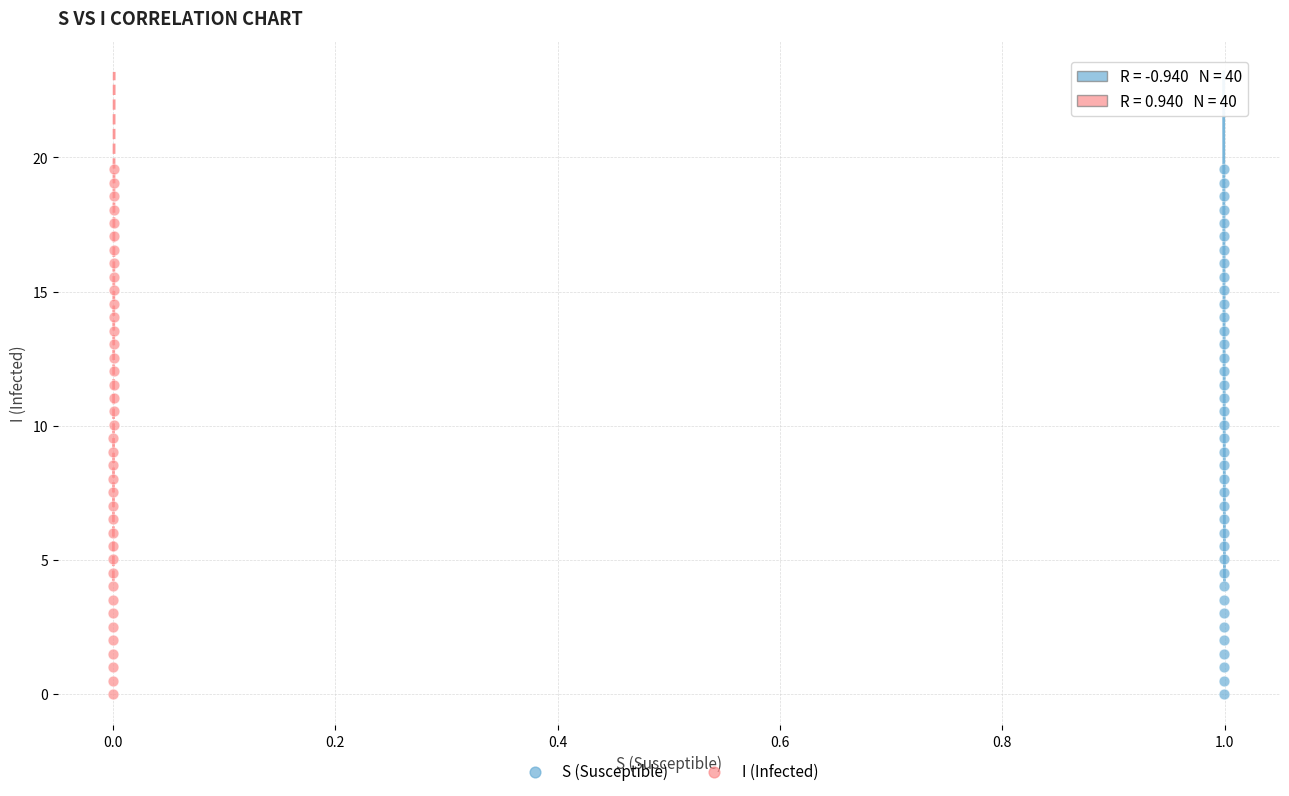

What are all the series names shown in the legend?

S (Susceptible), I (Infected)